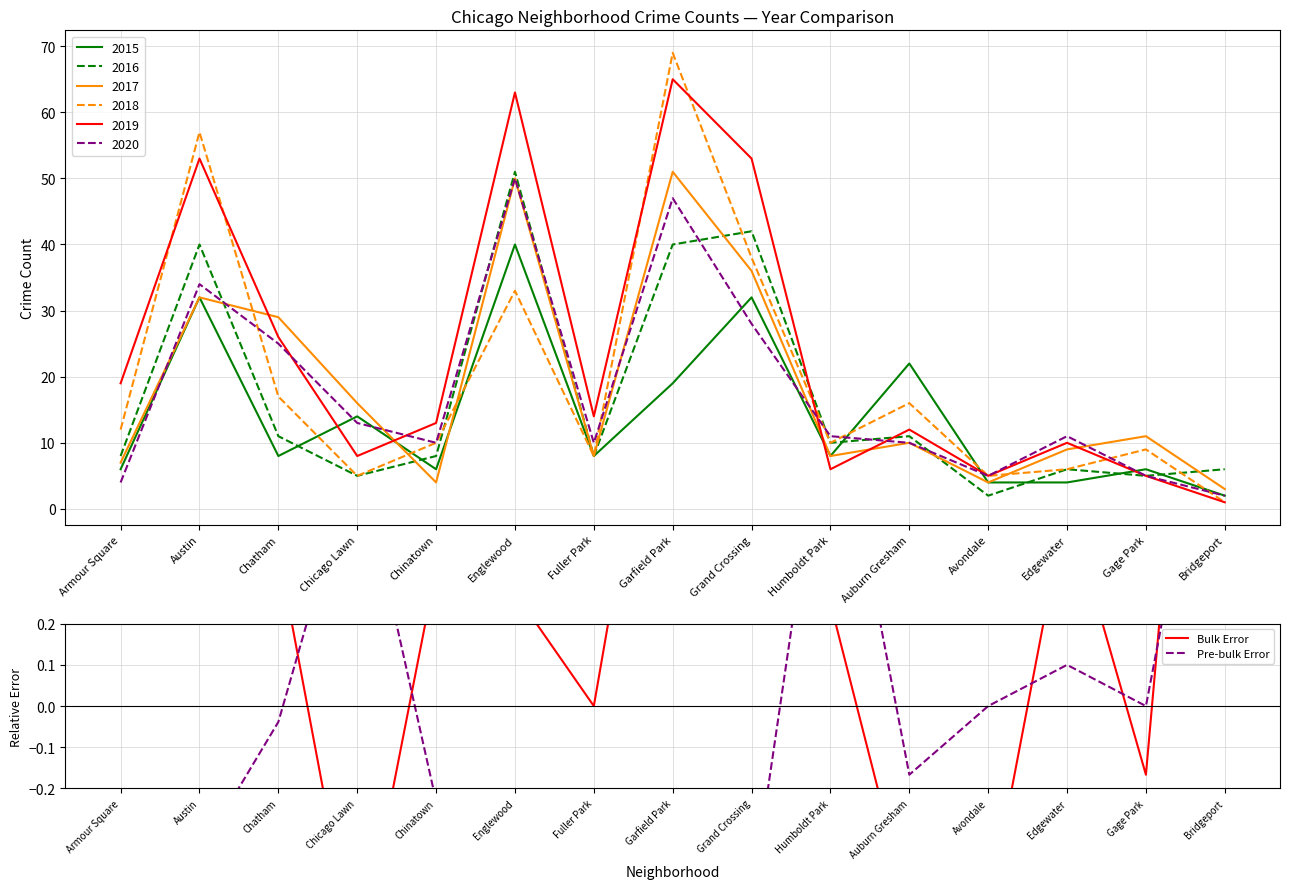

What is the minimum value for Pre-bulk Error?

-0.8